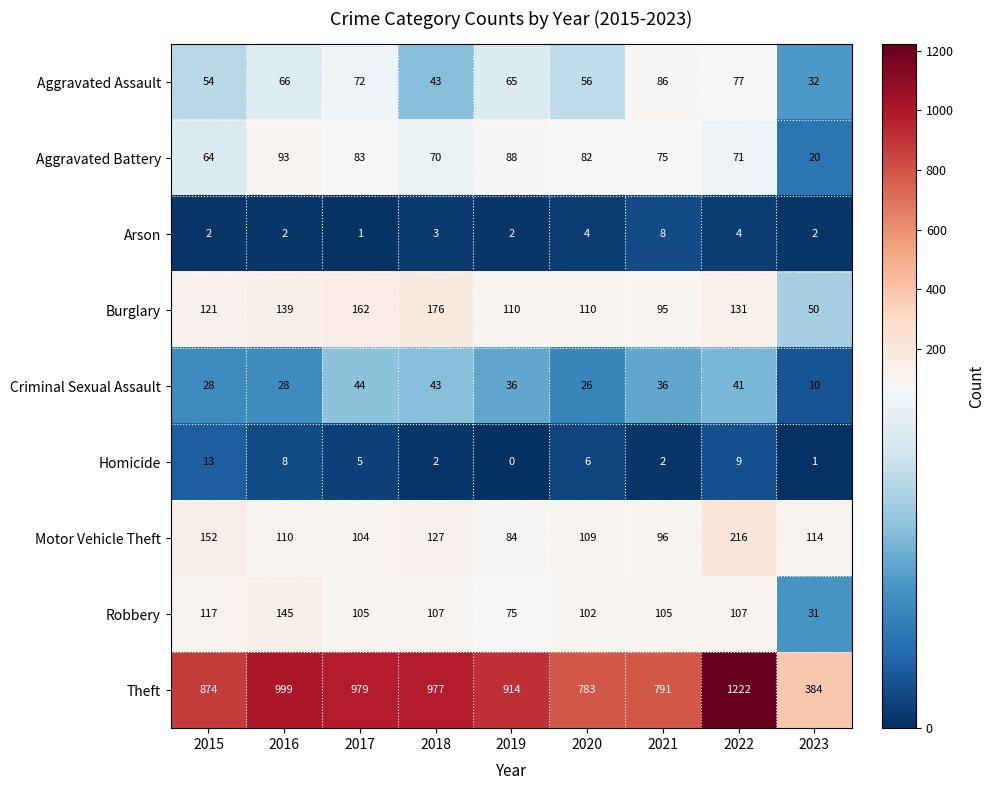

At which category is the sum across all series the highest?

2022